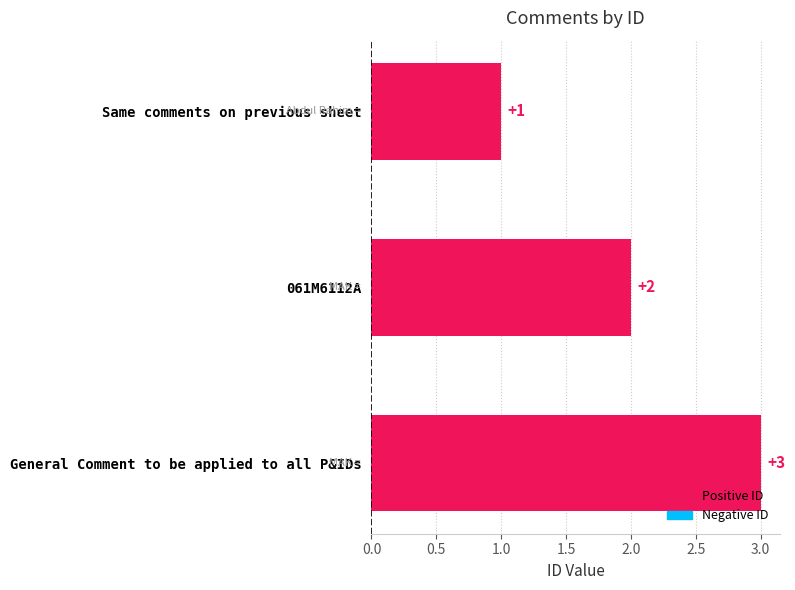

How many distinct data groups are displayed?

1